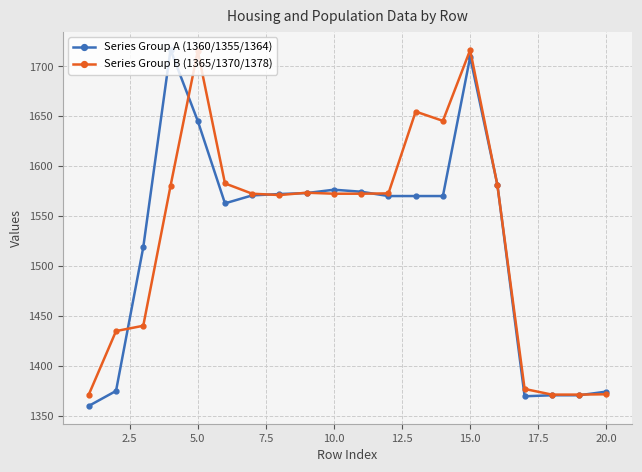

What is the difference between the maximum and minimum values in the Series Group A (1360/1355/1364) series?

357.0